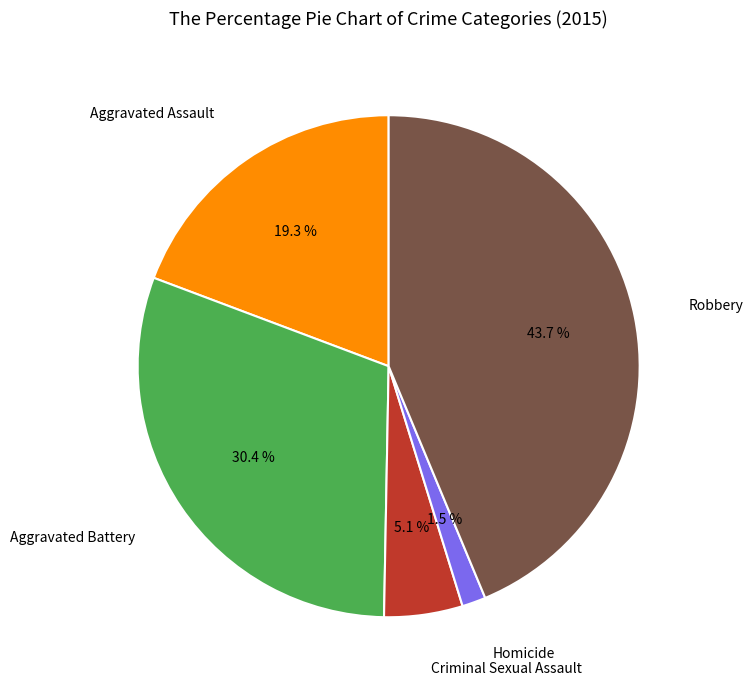

Is there any slice that represents more than half of the pie?

No